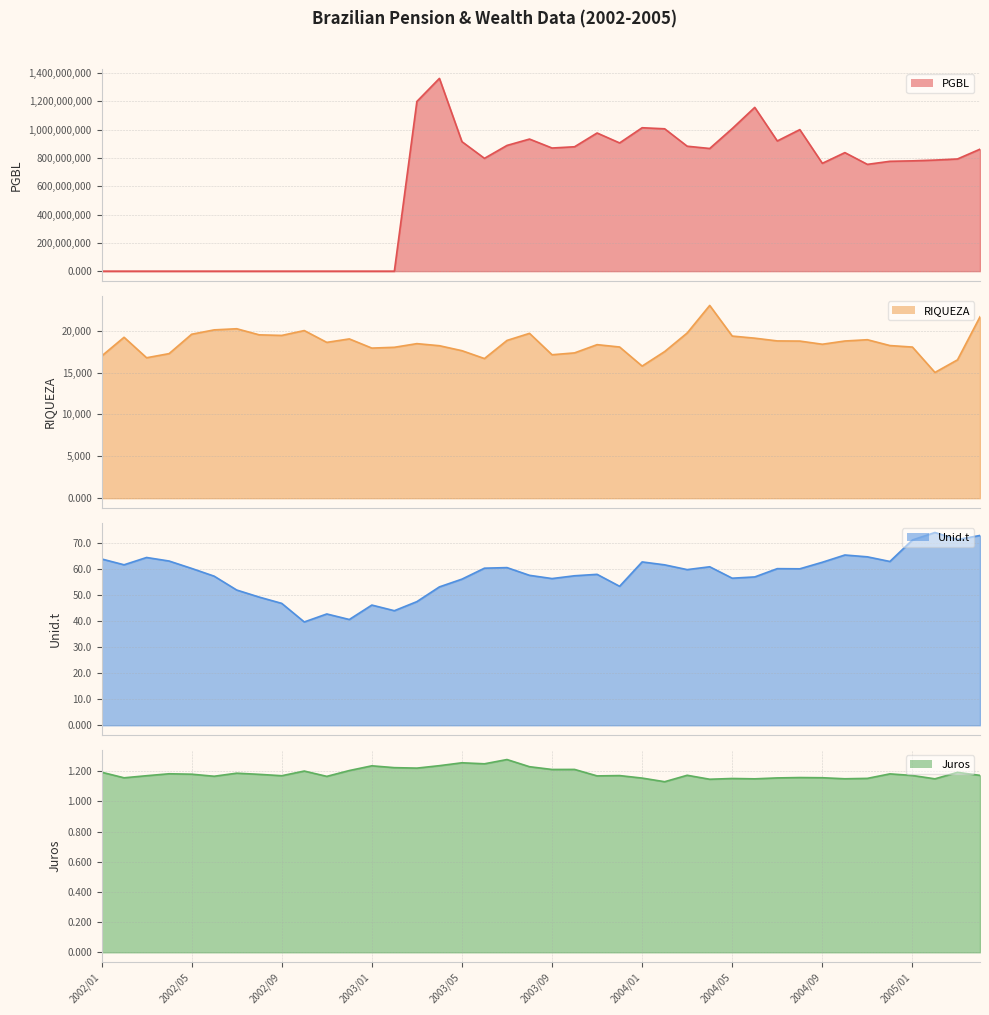

Reading left to right, list all the values displayed in this chart.

PGBL: 2002/01=0.0	2002/02=0.0	2002/03=0.0	2002/04=0.0	2002/05=0.0	2002/06=0.0	2002/07=0.0	2002/08=0.0	2002/09=0.0	2002/10=0.0	2002/11=0.0	2002/12=0.0	2003/01=0.0	2003/02=0.0	2003/03=1198321310.4	2003/04=1361332101.6	2003/05=914548692.6	2003/06=796664186.8	2003/07=887870127.4	2003/08=932836137.2	2003/09=869615699.1	2003/10=878469509.8	2003/11=975751175.3	2003/12=905482684.7	2004/01=1012817133.3	2004/02=1005375437.1	2004/03=882380949.1	2004/04=866318768.7	2004/05=1006891618.0	2004/06=1156503406.2	2004/07=919451793.3	2004/08=999497785.3	2004/09=761600889.9	2004/10=837181366.0	2004/11=754147501.5	2004/12=775812614.9	2005/01=778996972.2	2005/02=784357887.2	2005/03=792275810.2	2005/04=861421756.2
RIQUEZA: 2002/01=16968.2	2002/02=19215.9	2002/03=16770.8	2002/04=17266.0	2002/05=19578.8	2002/06=20100.2	2002/07=20235.2	2002/08=19508.4	2002/09=19436.7	2002/10=20018.2	2002/11=18607.2	2002/12=19021.7	2003/01=17924.7	2003/02=18021.3	2003/03=18457.1	2003/04=18209.2	2003/05=17615.3	2003/06=16675.8	2003/07=18838.5	2003/08=19686.1	2003/09=17130.1	2003/10=17352.1	2003/11=18335.8	2003/12=18055.2	2004/01=15777.9	2004/02=17510.5	2004/03=19728.7	2004/04=23018.0	2004/05=19360.9	2004/06=19109.1	2004/07=18782.2	2004/08=18762.4	2004/09=18384.5	2004/10=18771.2	2004/11=18925.6	2004/12=18227.9	2005/01=18047.8	2005/02=15017.0	2005/03=16520.5	2005/04=21661.8
Unid.t: 2002/01=63.8	2002/02=61.5	2002/03=64.3	2002/04=63.0	2002/05=60.1	2002/06=57.1	2002/07=51.8	2002/08=49.1	2002/09=46.7	2002/10=39.6	2002/11=42.7	2002/12=40.5	2003/01=46.1	2003/02=43.9	2003/03=47.4	2003/04=53.0	2003/05=56.0	2003/06=60.2	2003/07=60.4	2003/08=57.5	2003/09=56.2	2003/10=57.3	2003/11=57.9	2003/12=53.3	2004/01=62.6	2004/02=61.5	2004/03=59.7	2004/04=60.8	2004/05=56.4	2004/06=56.9	2004/07=60.0	2004/08=60.0	2004/09=62.5	2004/10=65.3	2004/11=64.6	2004/12=62.8	2005/01=71.0	2005/02=73.9	2005/03=71.2	2005/04=72.8
Juros: 2002/01=1.2	2002/02=1.2	2002/03=1.2	2002/04=1.2	2002/05=1.2	2002/06=1.2	2002/07=1.2	2002/08=1.2	2002/09=1.2	2002/10=1.2	2002/11=1.2	2002/12=1.2	2003/01=1.2	2003/02=1.2	2003/03=1.2	2003/04=1.2	2003/05=1.3	2003/06=1.2	2003/07=1.3	2003/08=1.2	2003/09=1.2	2003/10=1.2	2003/11=1.2	2003/12=1.2	2004/01=1.2	2004/02=1.1	2004/03=1.2	2004/04=1.1	2004/05=1.2	2004/06=1.1	2004/07=1.2	2004/08=1.2	2004/09=1.2	2004/10=1.2	2004/11=1.2	2004/12=1.2	2005/01=1.2	2005/02=1.1	2005/03=1.2	2005/04=1.2